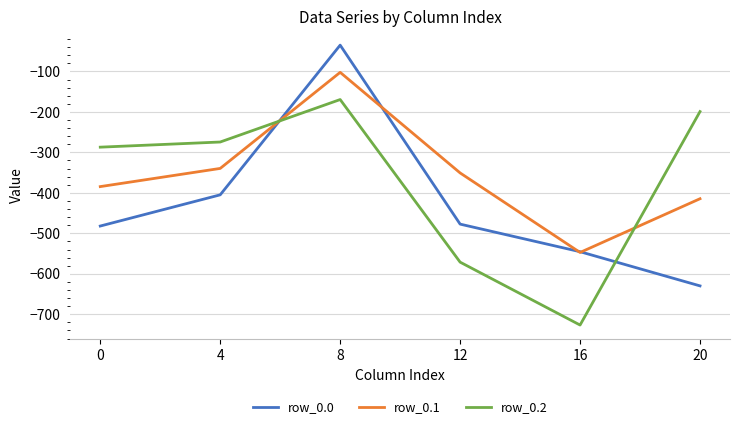

List the series in order of their overall mean, highest first.

row_0.1, row_0.2, row_0.0